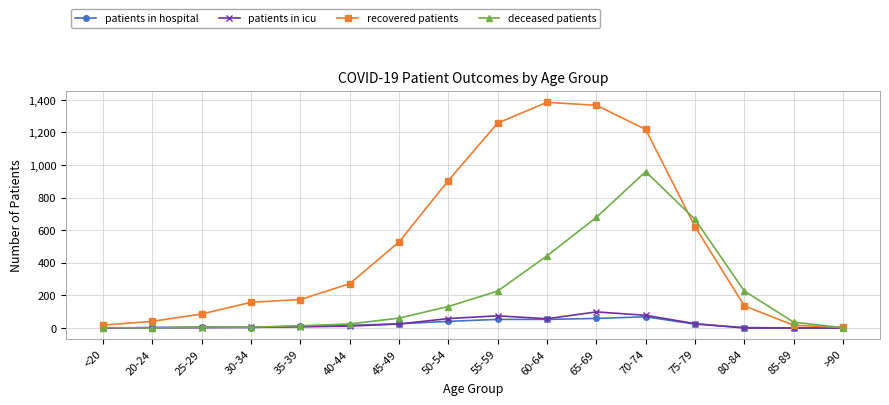

What is the label of the 1st point from the left?

<20